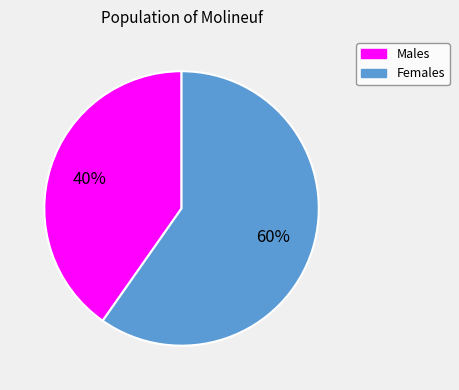

How many segments does this pie chart have?

2